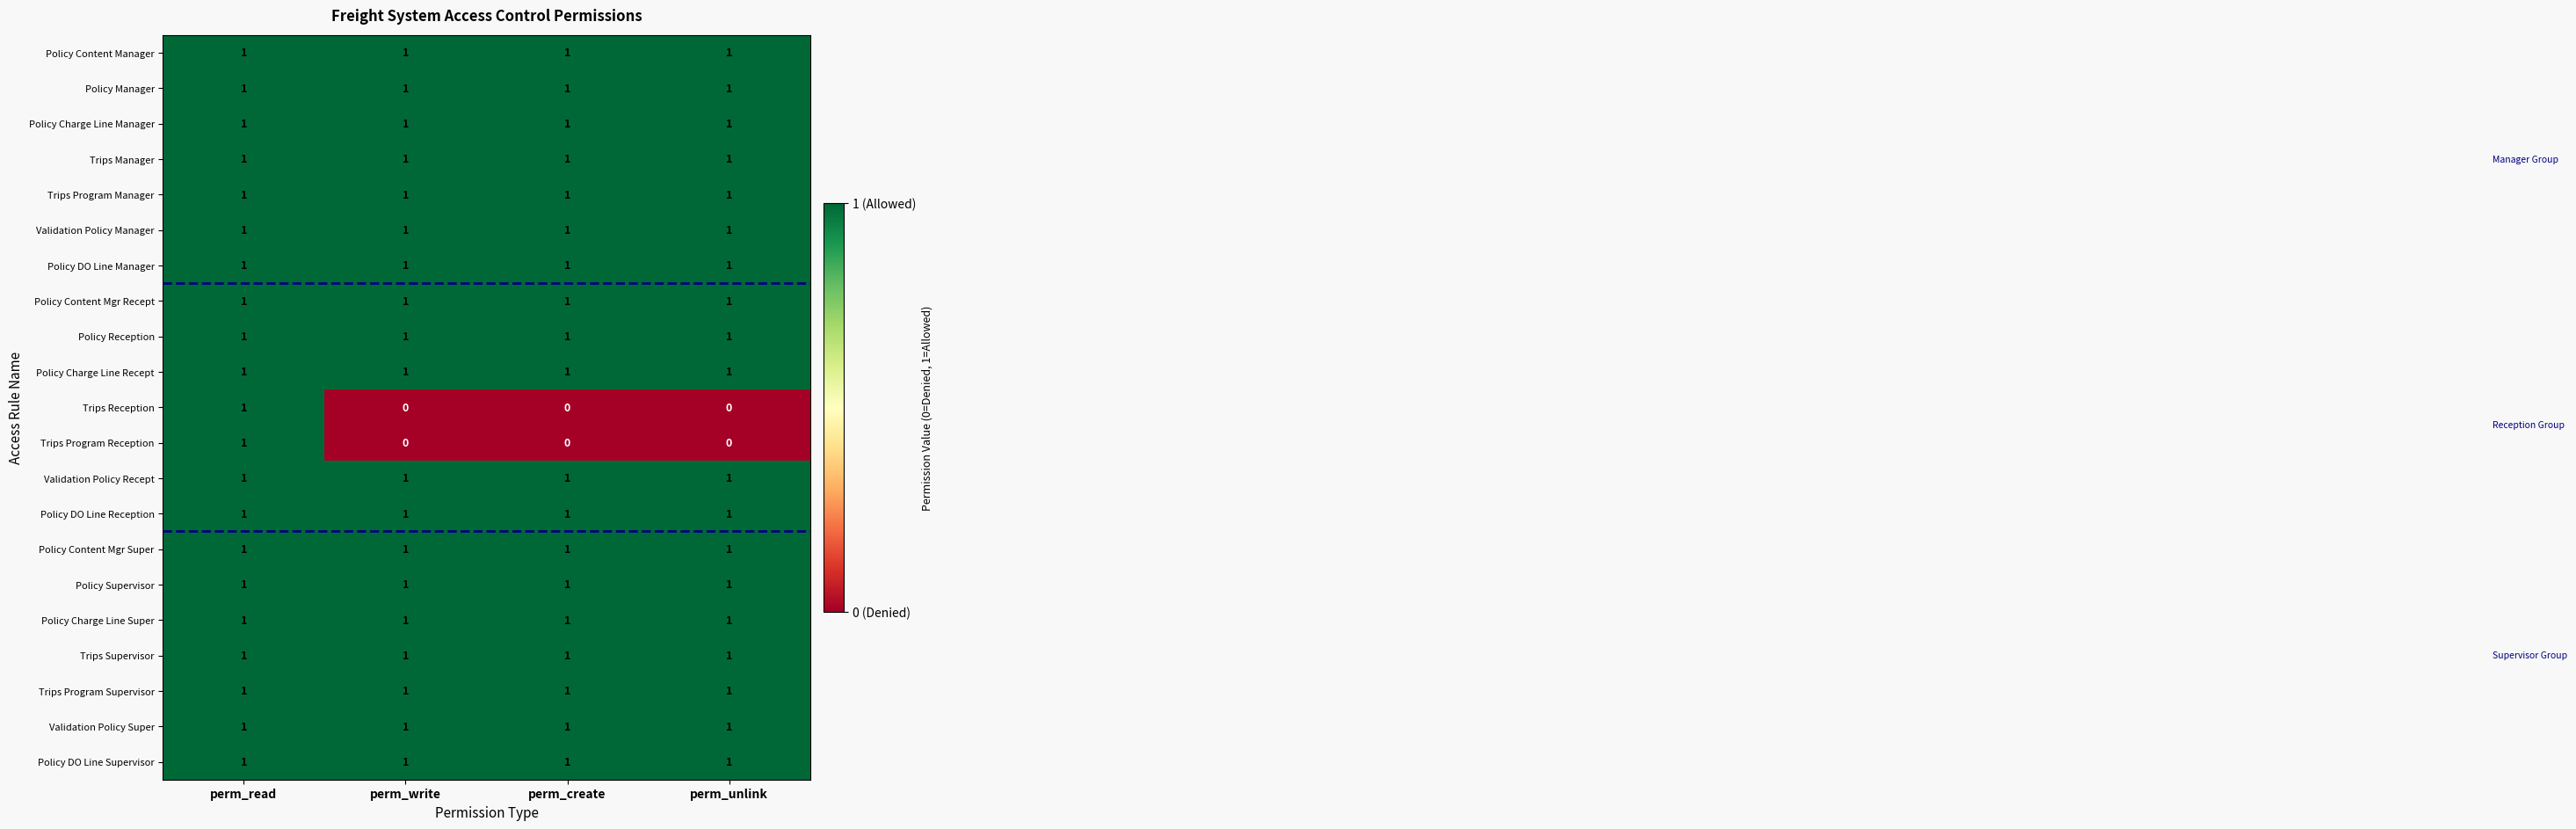

At which category is the sum across all series the highest?

perm_read